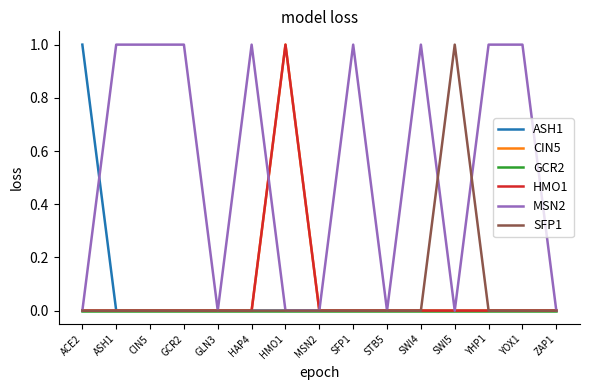

What is the label of the 14th point from the left?

YOX1